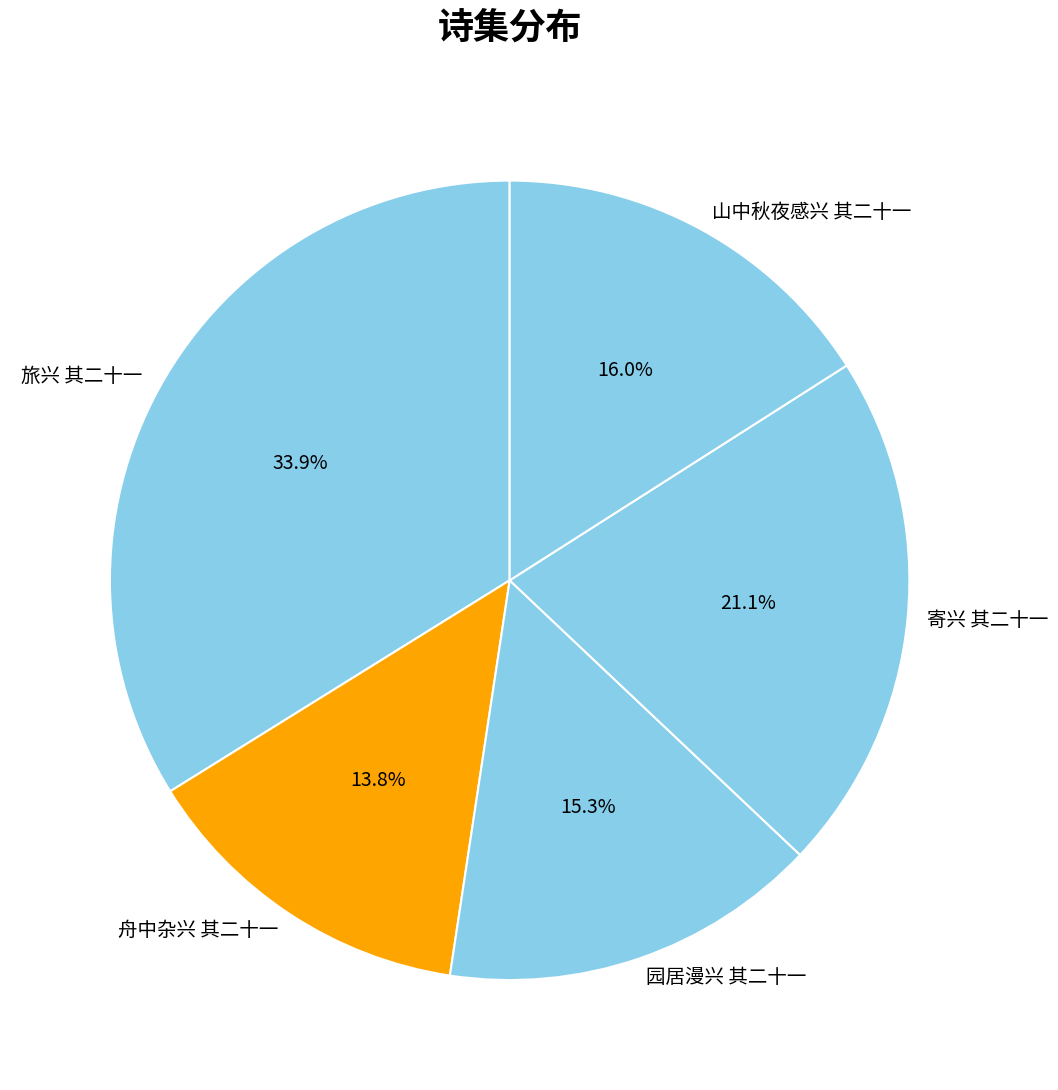

To the nearest percent, what percentage of the pie is 舟中杂兴 其二十一?

14%